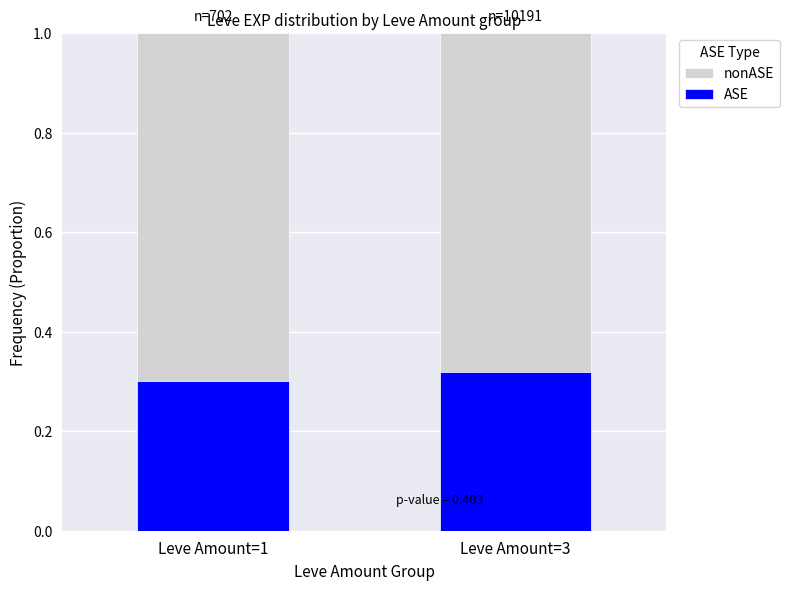

At which label is ASE closest to 0?

Leve Amount=1